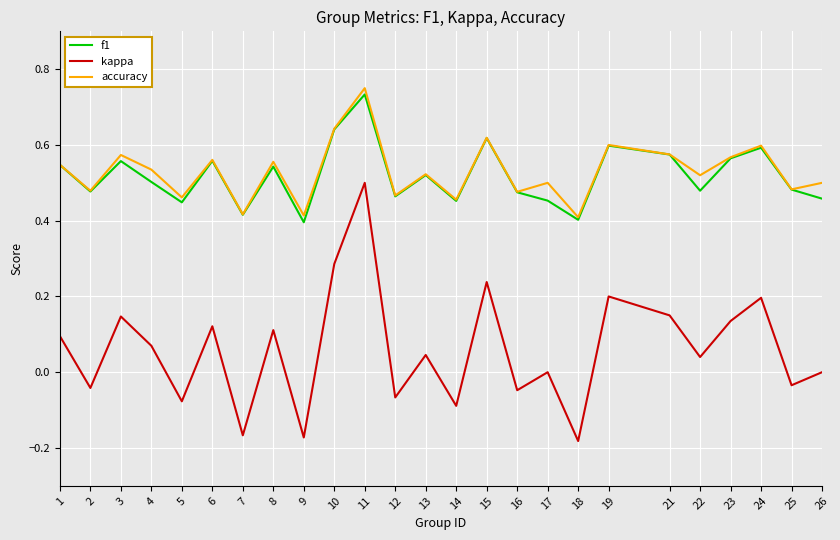

At which category is the sum across all series the highest?

11